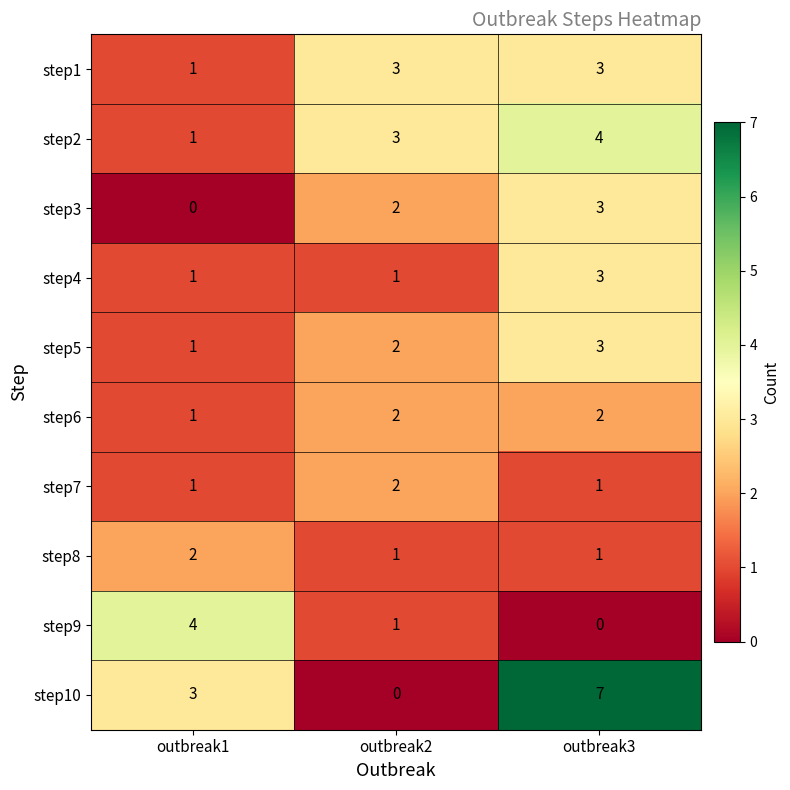

Is it true that step6 equals 1 at outbreak2?

False